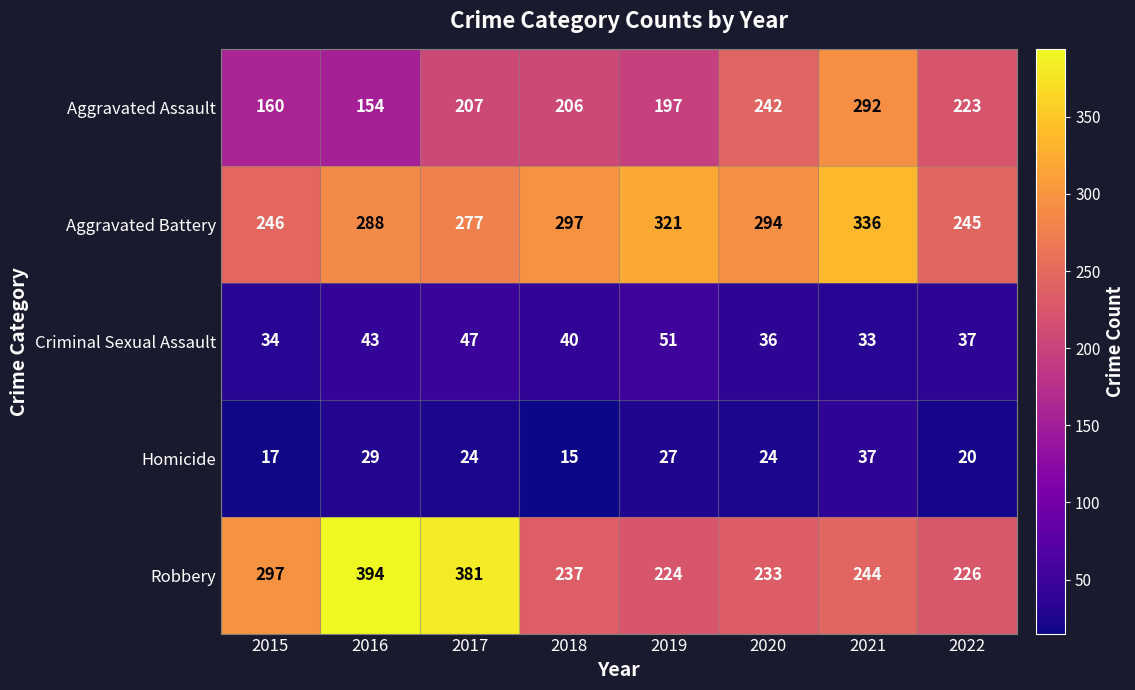

What is the total value across all series at 2019?

820